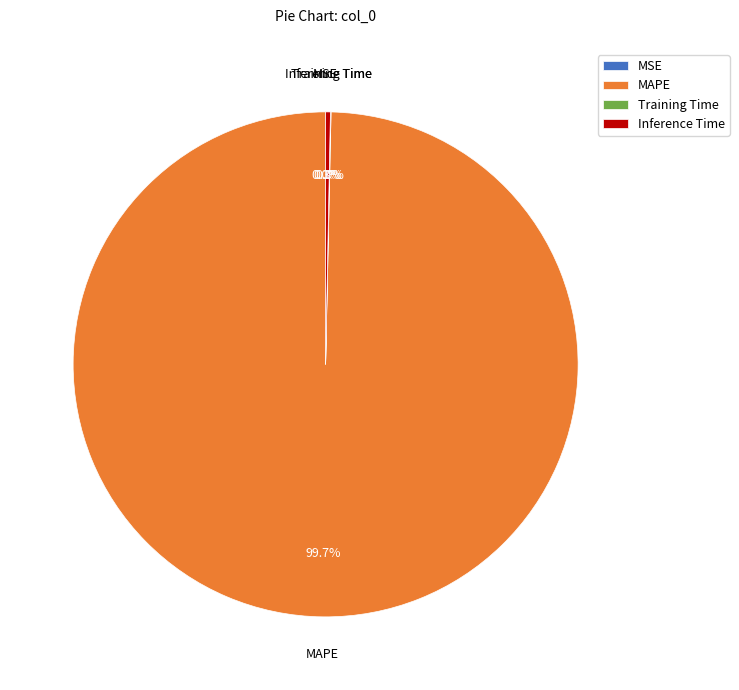

Which category has the biggest portion of the pie?

MAPE